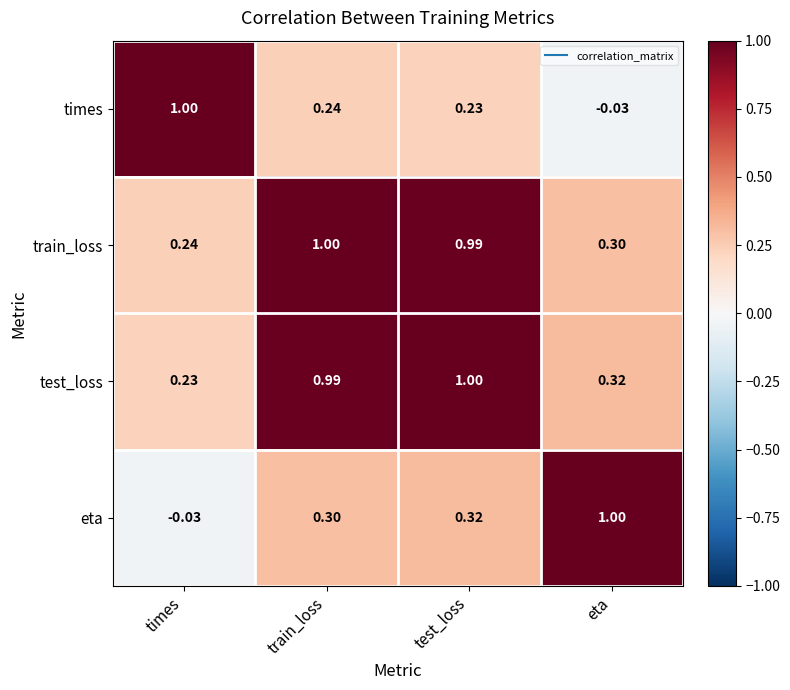

Is the value of eta at train_loss greater than the value of test_loss at train_loss?

No